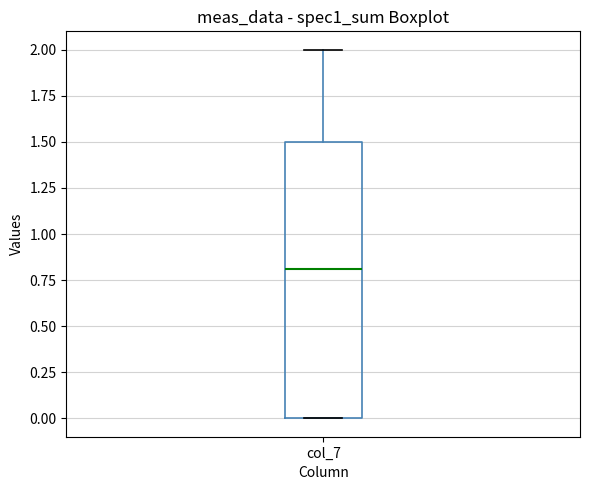

Transcribe this box plot: give where the median line is, the range the box spans, and where the two whiskers end, as read against the y-axis. The values are not printed on the chart, so give them approximately, as read against the axis.

median 0.8, box 0.0 to 1.5, whiskers 0.0 to 2.0